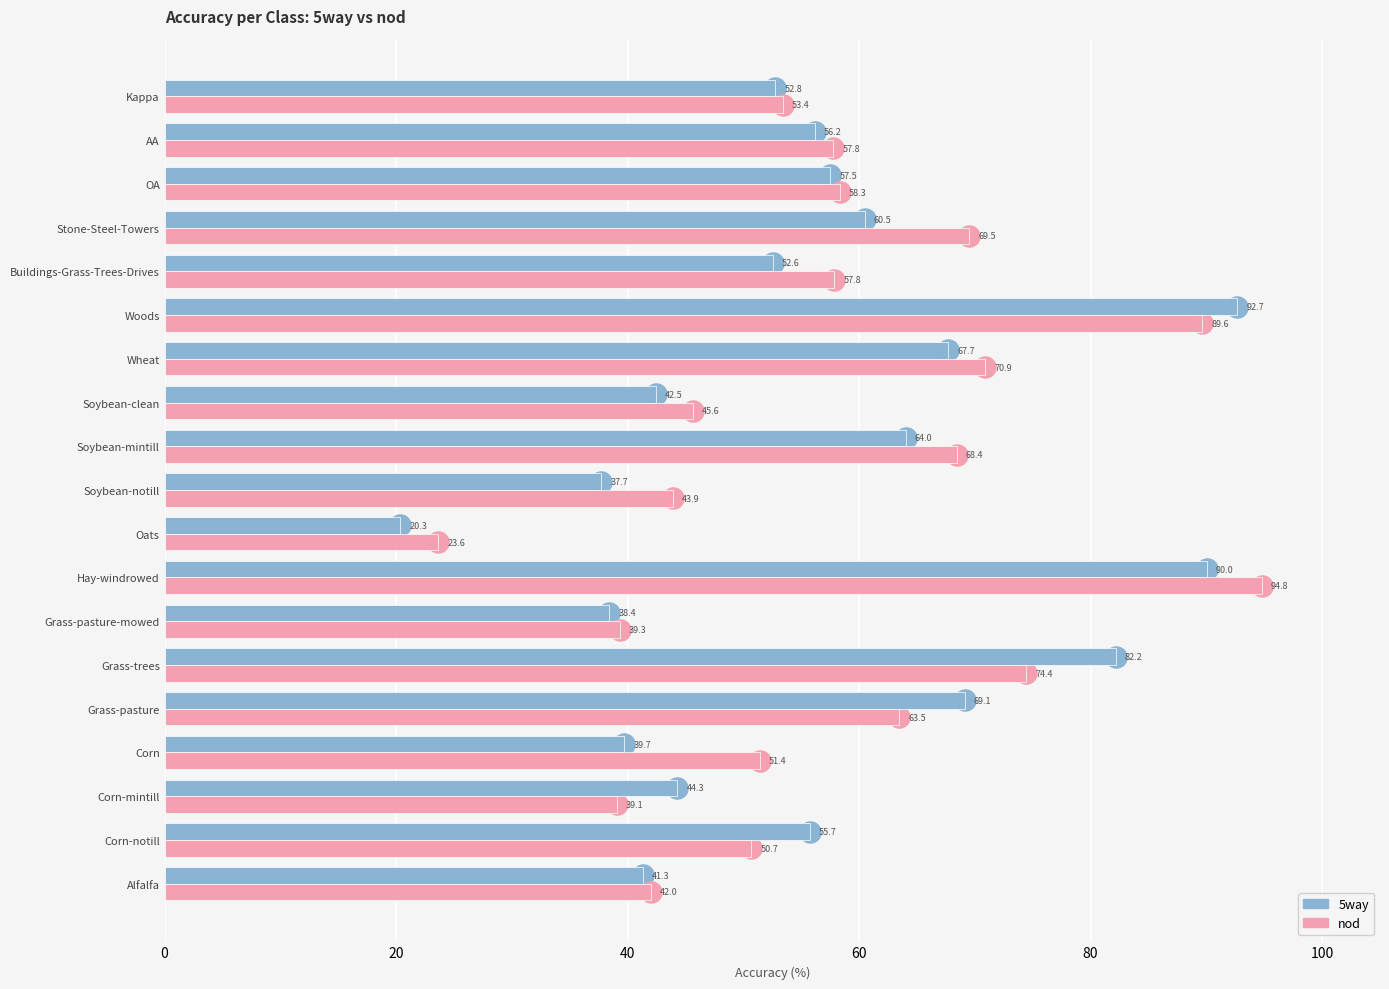

What value does the 5way series have at Corn-mintill?

44.3